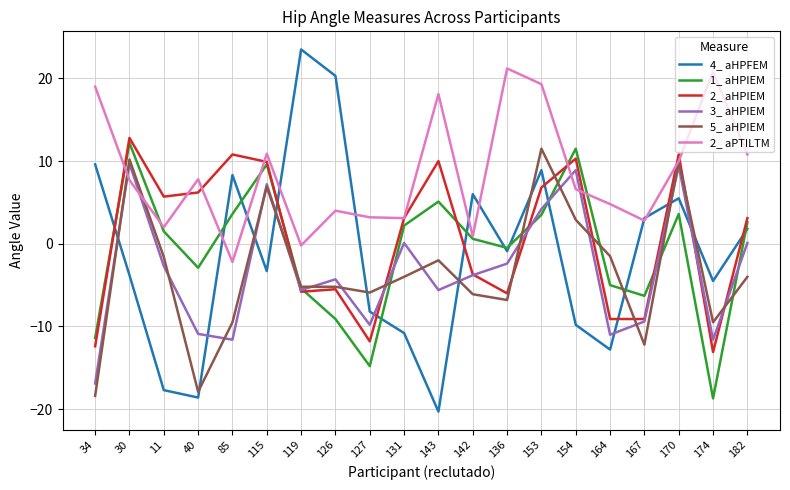

Which series has the largest total across all categories?

2_ aPTILTM